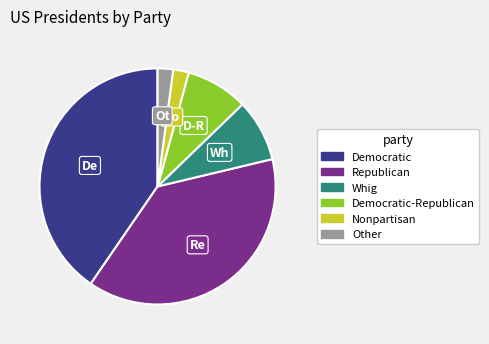

True or false: Republican accounts for 38% of the total.

True